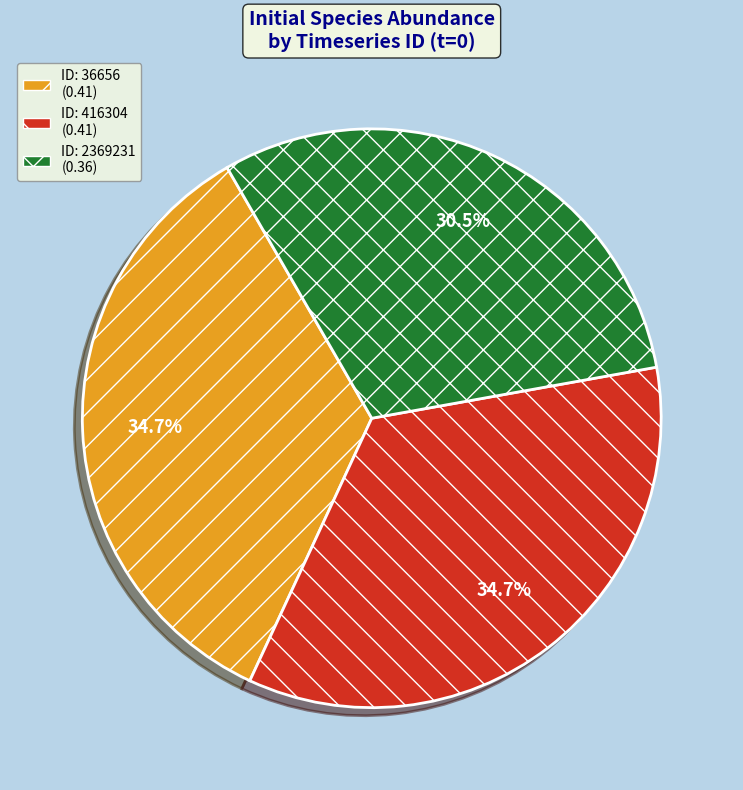

Is there a majority slice in this chart?

No